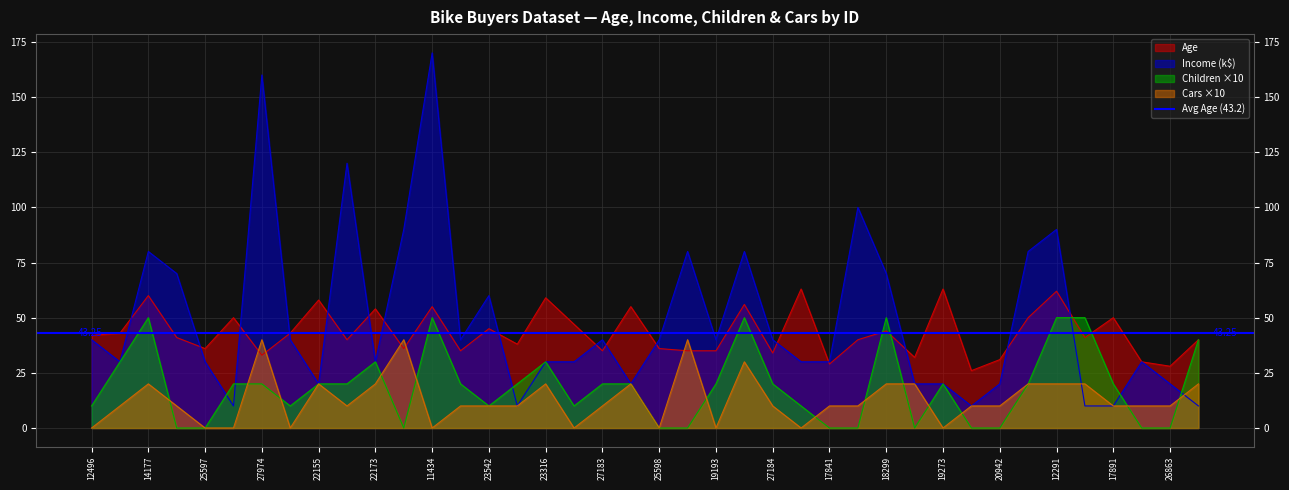

How many positive values does the Children series have?

28